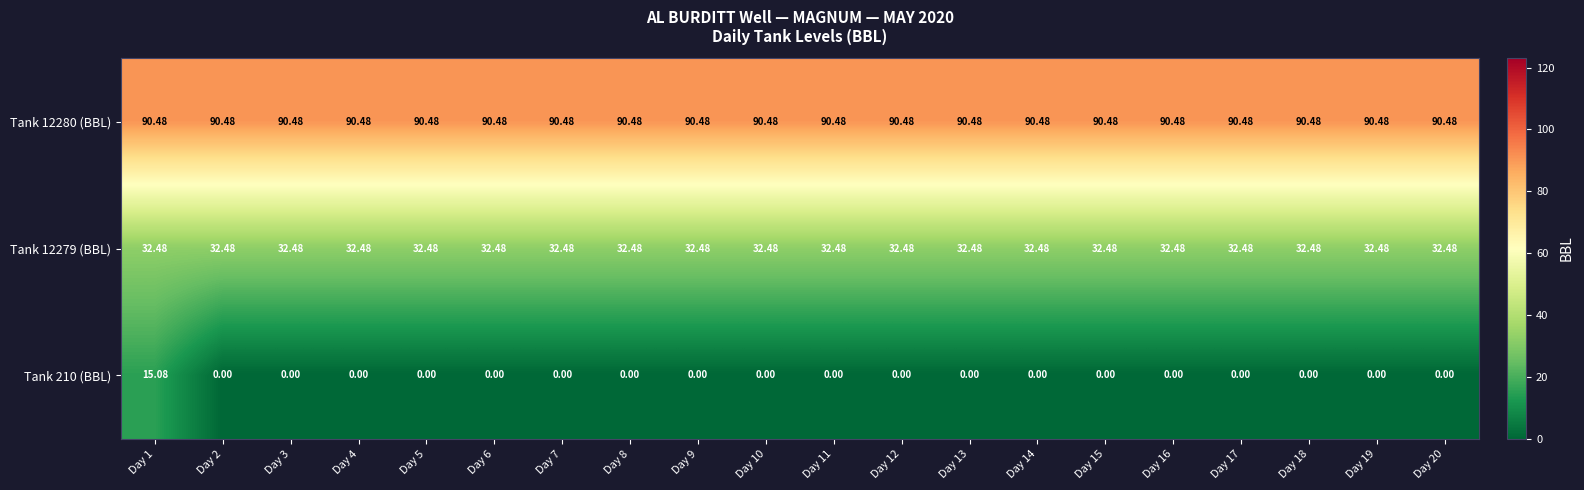

Is the value of Tank 12279 (BBL) at Day 3 greater than the value of Tank 210 (BBL) at Day 6?

Yes